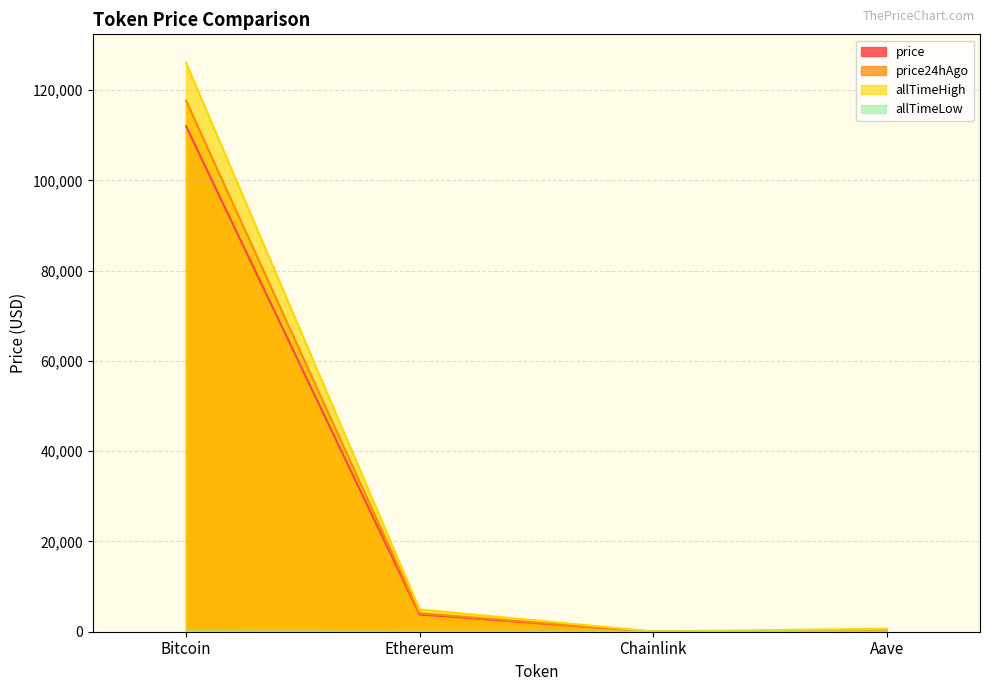

What is the lowest value of the price24hAgo series?

21.2